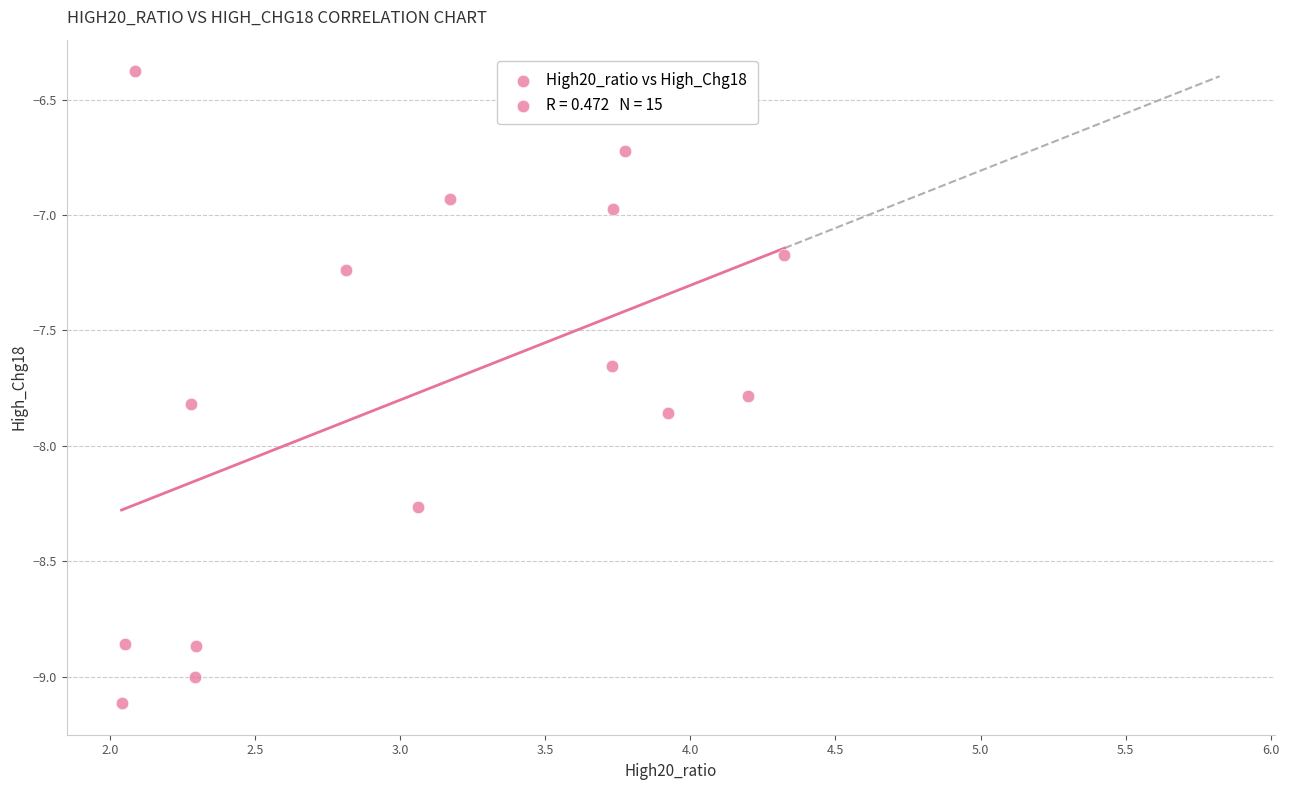

What is the range of X values (max minus min)?

2.3